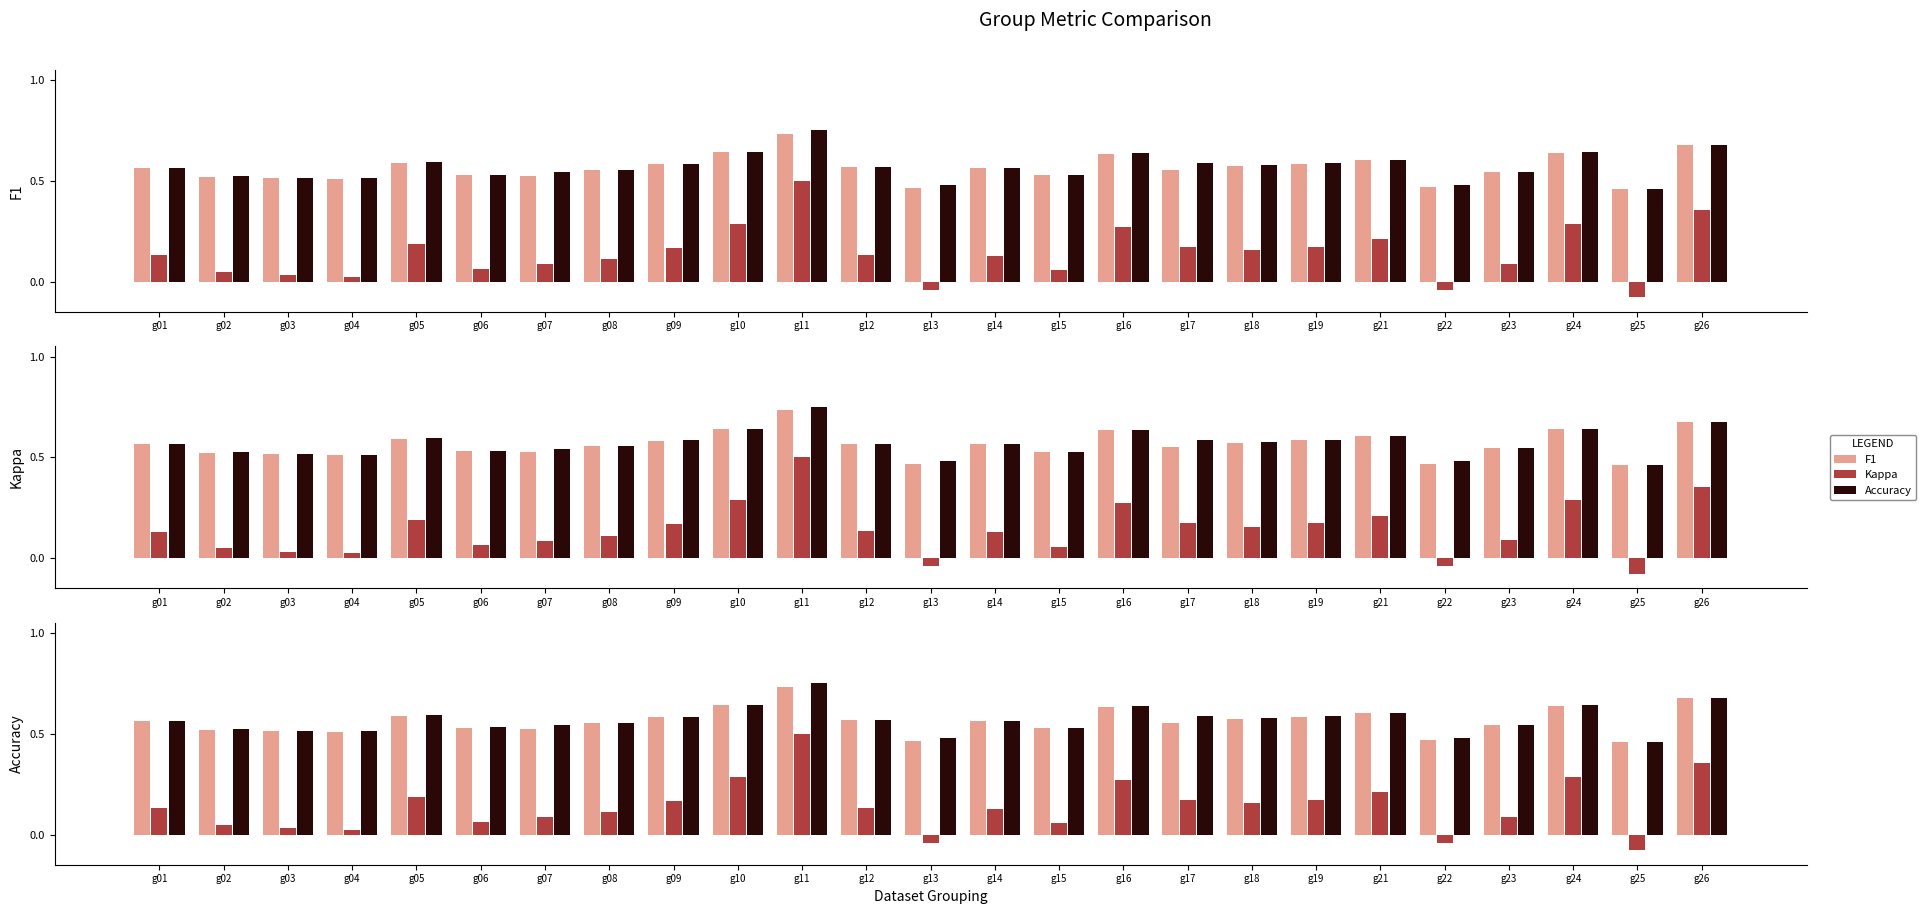

What is the value of the F1 bar at the 5th from the left?

0.6